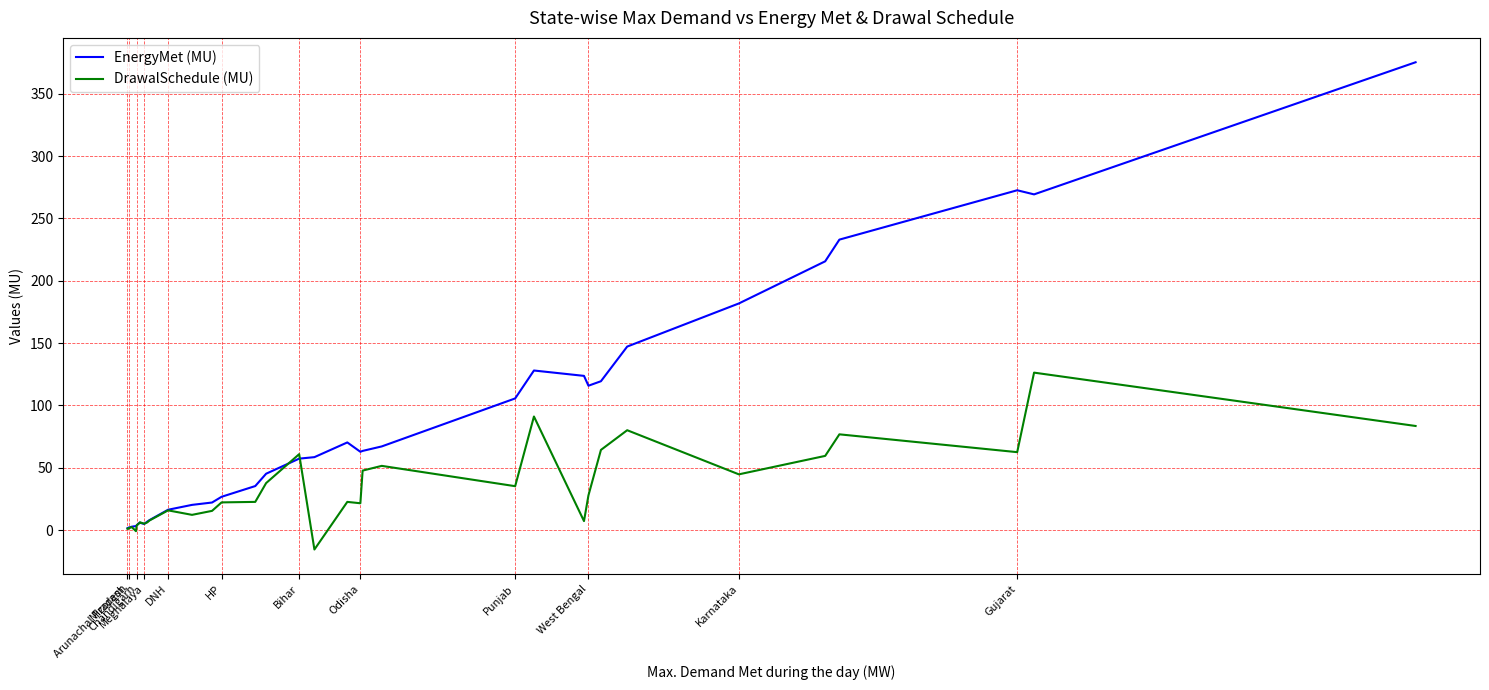

Is it true that DrawalSchedule (MU) equals 8.7 at 20?

False